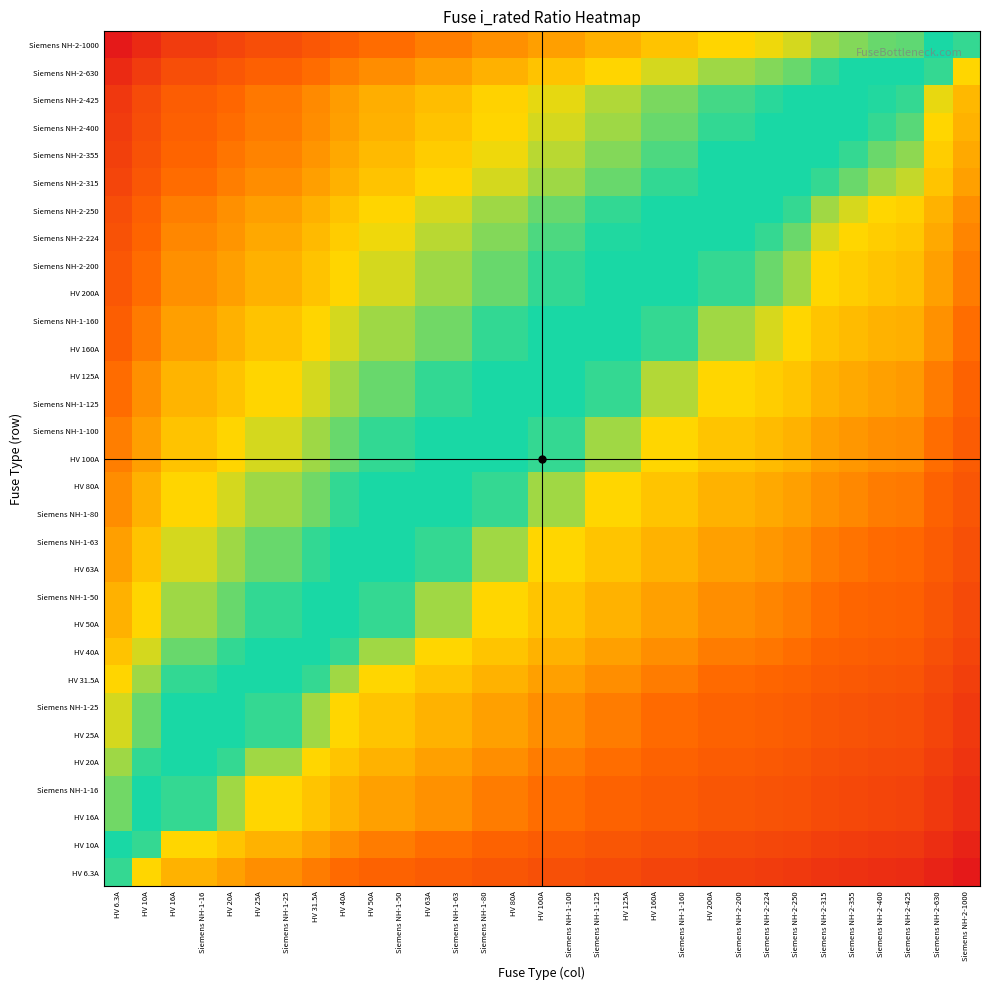

Rank the series by their maximum value, from highest to lowest.

Siemens NH-2-1000, Siemens NH-2-630, Siemens NH-2-425, Siemens NH-2-400, Siemens NH-2-355, Siemens NH-2-315, Siemens NH-2-250, Siemens NH-2-224, HV 200A, Siemens NH-2-200, HV 160A, Siemens NH-1-160, Siemens NH-1-125, HV 125A, HV 100A, Siemens NH-1-100, Siemens NH-1-80, HV 80A, HV 63A, Siemens NH-1-63, HV 50A, Siemens NH-1-50, HV 40A, HV 31.5A, HV 25A, Siemens NH-1-25, HV 20A, HV 16A, Siemens NH-1-16, HV 10A, HV 6.3A